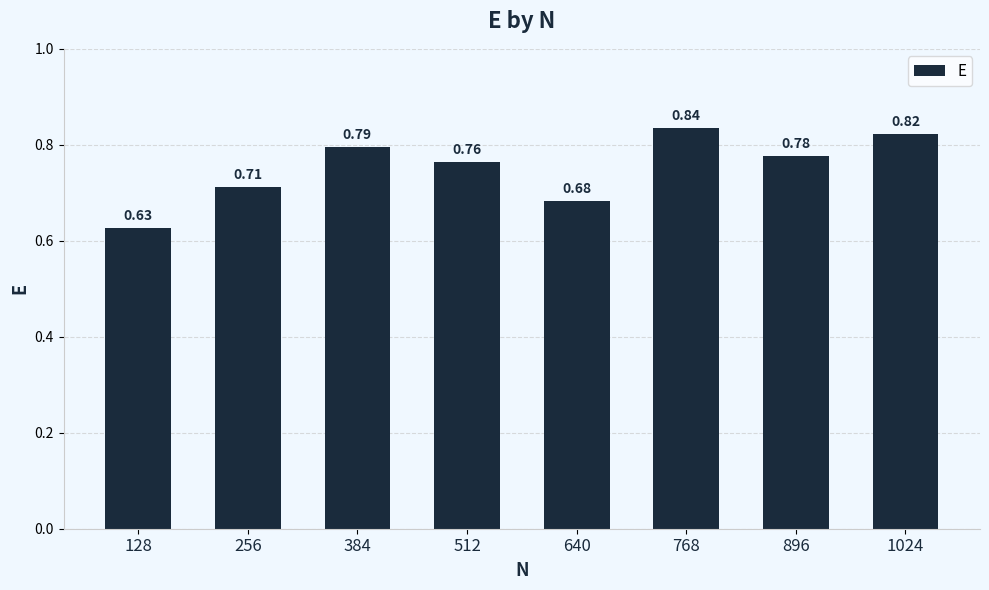

Rank the categories by value from lowest to highest.

128, 640, 256, 512, 896, 384, 1024, 768